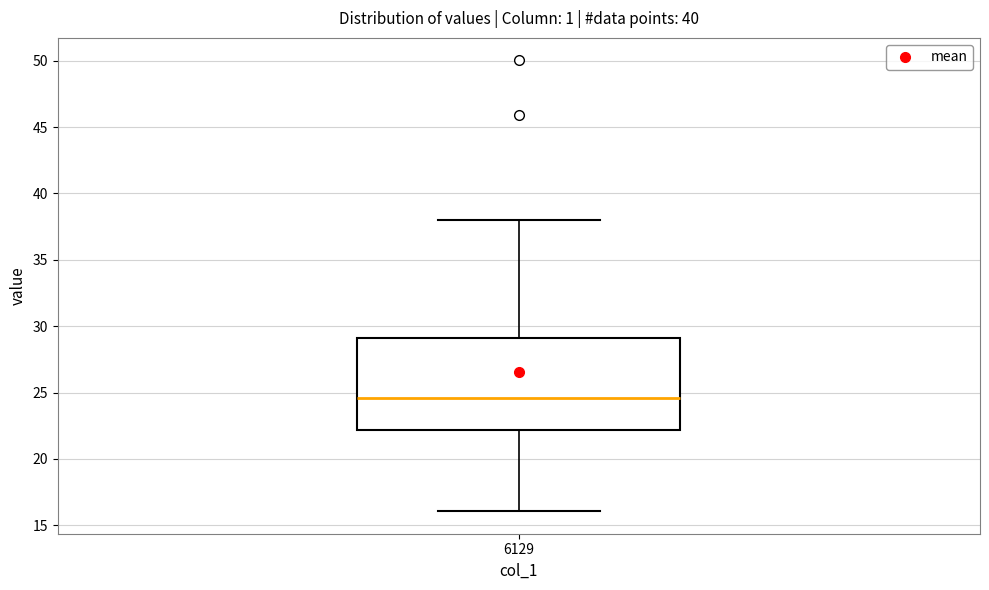

Read this box plot against the y-axis: the position of the median line, the range covered by the box, and the ends of both whiskers. The values are not printed on the chart, so give them approximately, as read against the axis.

median 24.5, box 22.0 to 29.0, whiskers 16.0 to 38.0